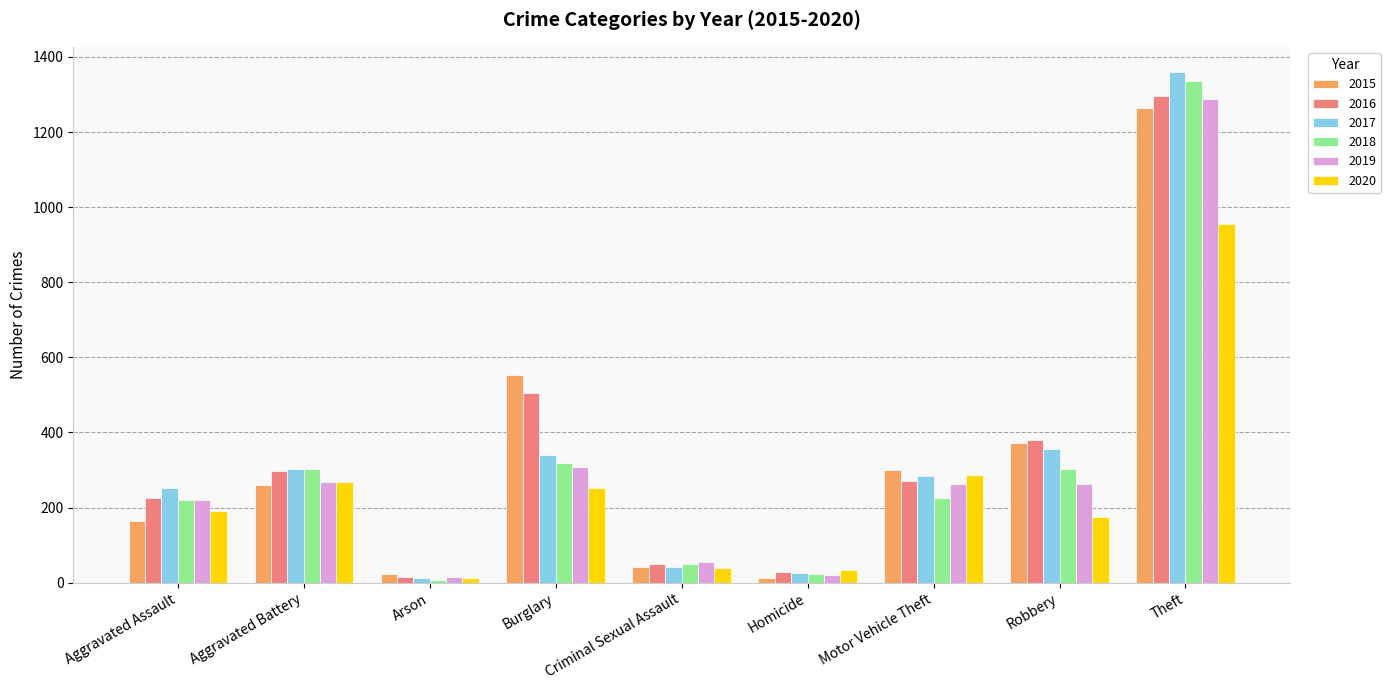

The value of 2017 at Aggravated Assault is 251. True or false?

True